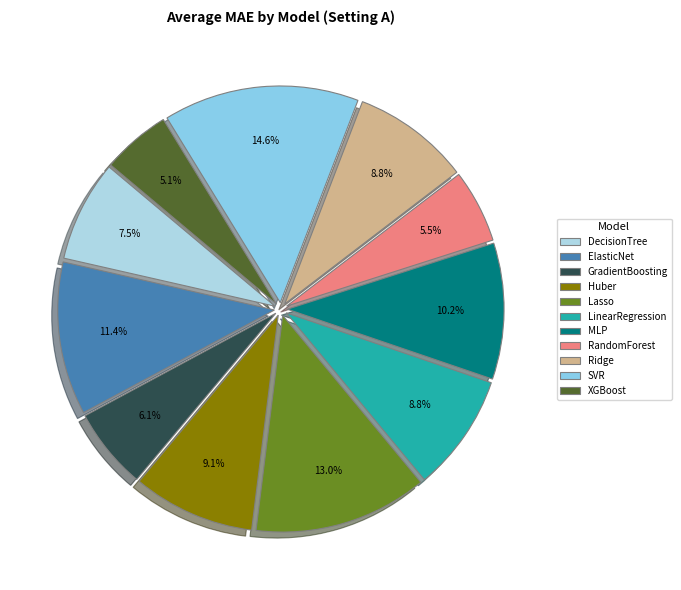

To the nearest percent, what is the combined percentage of Huber and XGBoost?

14%